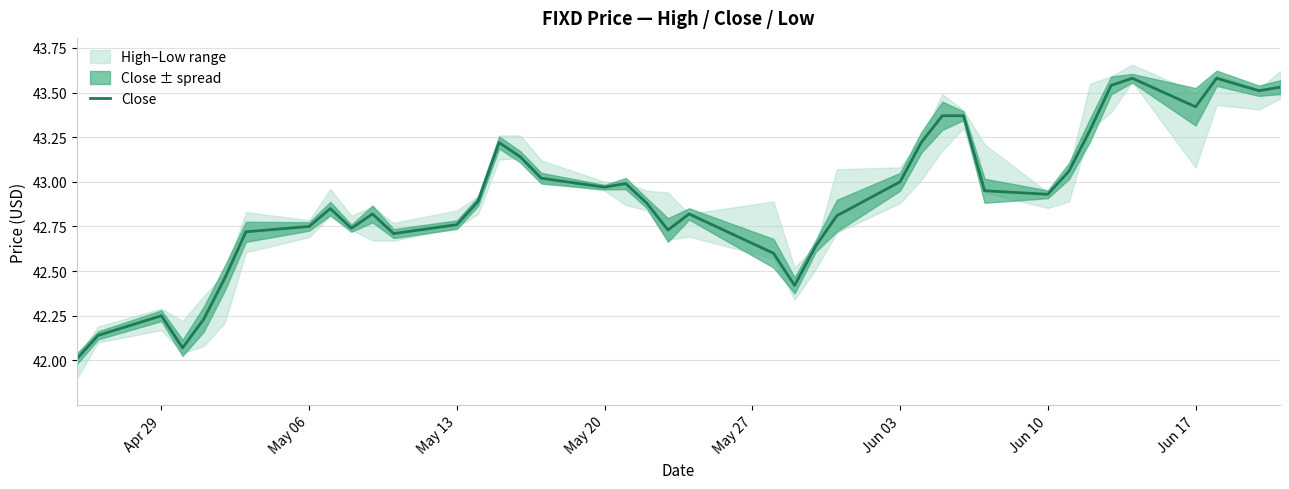

How many points are higher than both their immediate neighbors (excluding endpoints)?

8